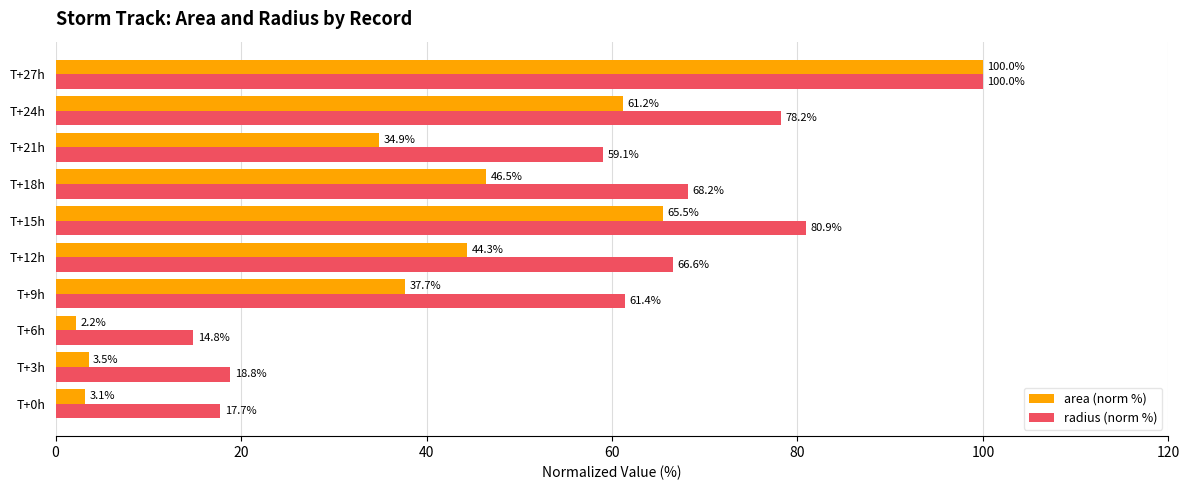

Rank the categories by radius (norm %) value from highest to lowest.

T+27h, T+15h, T+24h, T+18h, T+12h, T+9h, T+21h, T+3h, T+0h, T+6h